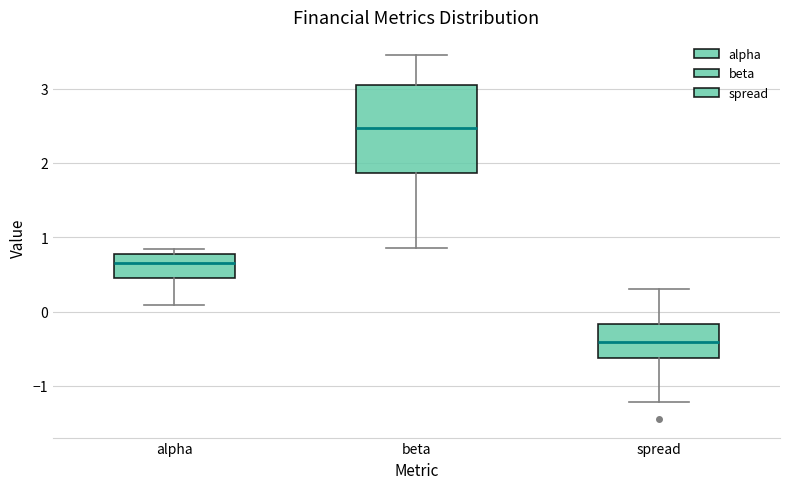

Reading left to right, transcribe this box plot: for each box, give where its median line is, the range the box spans, and where its two whiskers end, as read against the y-axis. The values are not printed on the chart, so give them approximately, as read against the axis.

alpha: median 0.6, box 0.5 to 0.8, whiskers 0.1 to 0.8 (just above the box's upper edge)
beta: median 2.5, box 1.9 to 3.0, whiskers 0.8 to 3.4
spread: median -0.4, box -0.6 to -0.2, whiskers -1.2 to 0.3